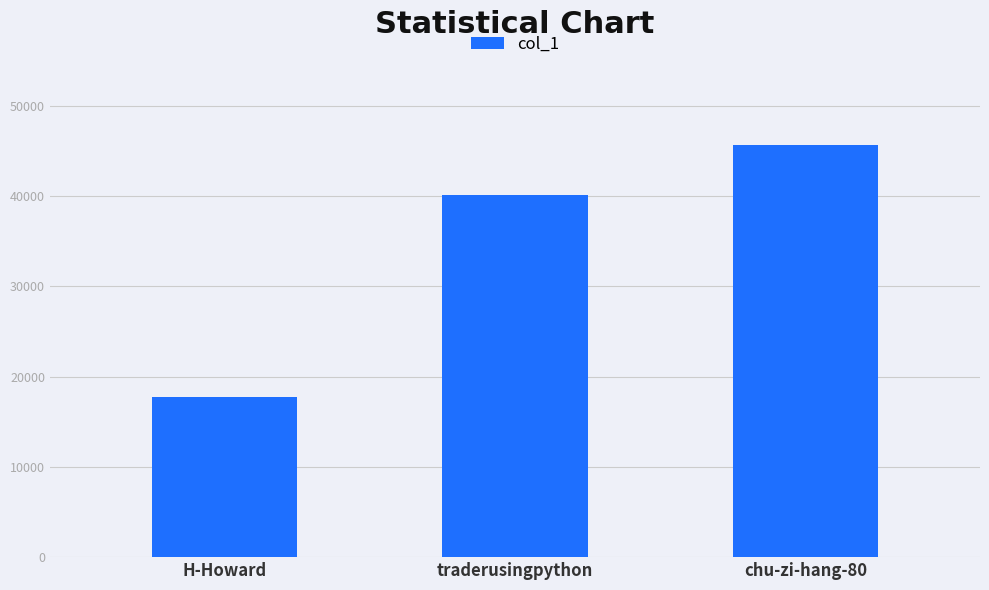

Rank the categories by value from highest to lowest.

chu-zi-hang-80, traderusingpython, H-Howard